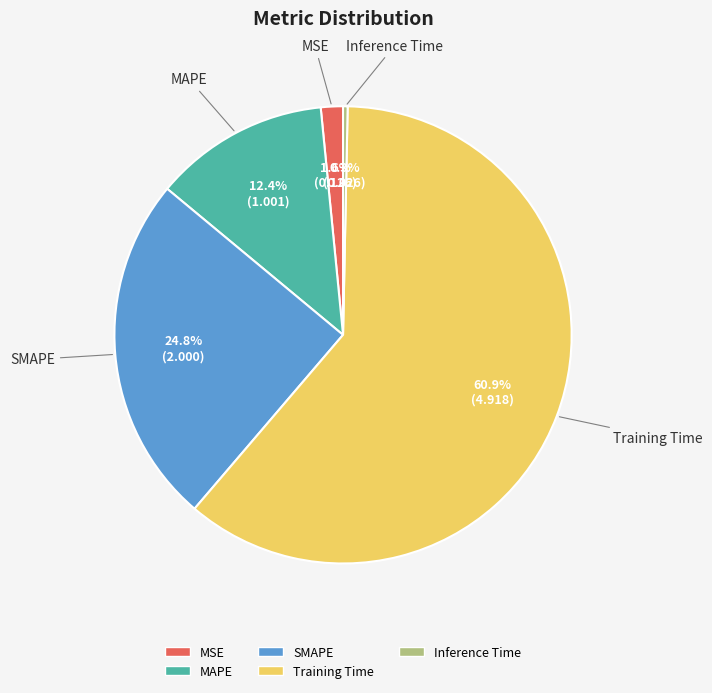

What percentage do SMAPE and MAPE together represent?

37.2%